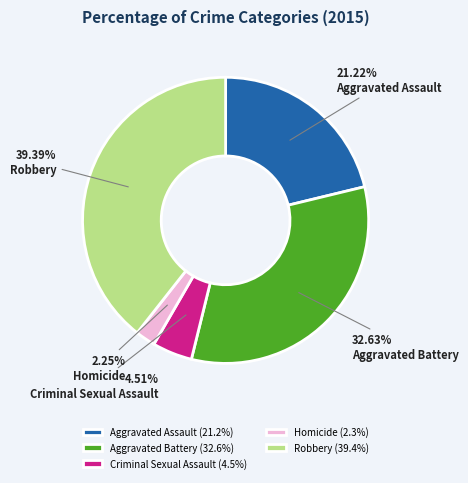

Which category has the biggest portion of the pie?

Robbery